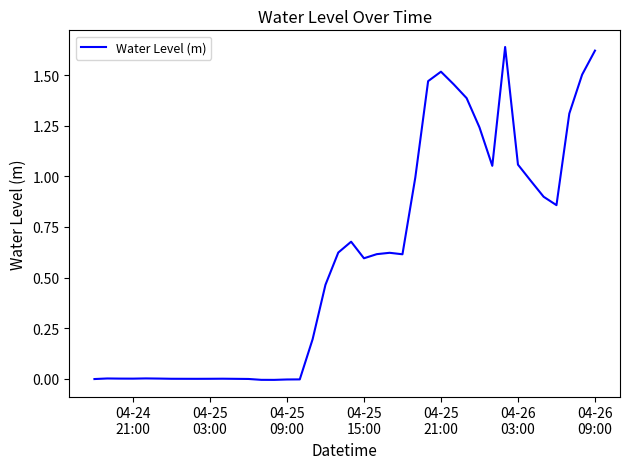

How many lines are shown in the chart?

1